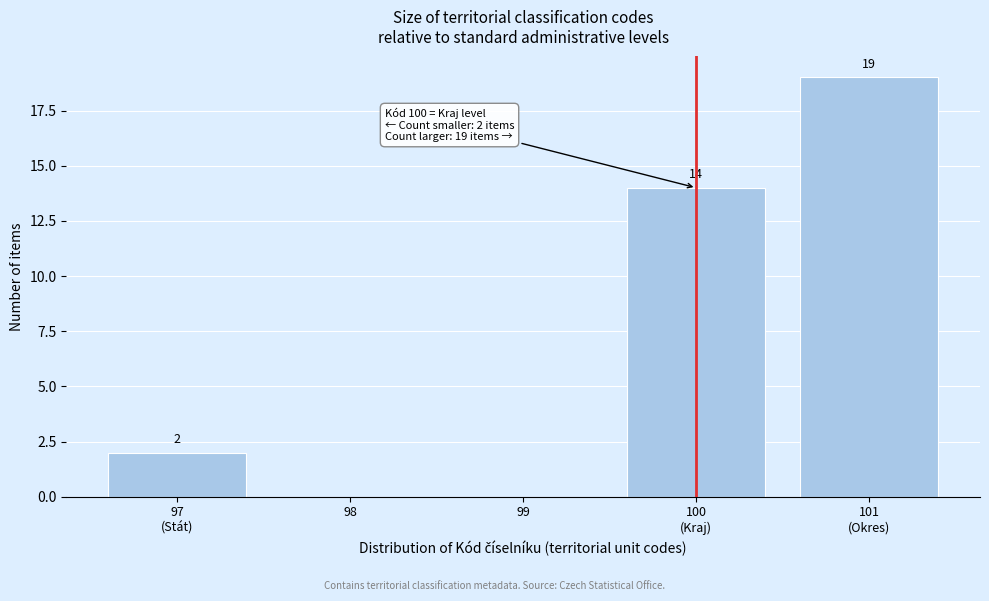

What is the greatest value displayed?

19